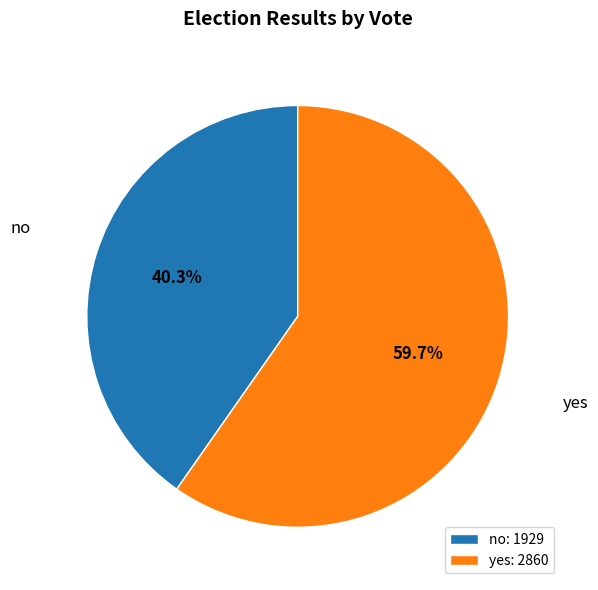

To the nearest percent, what percentage of the pie is yes?

60%